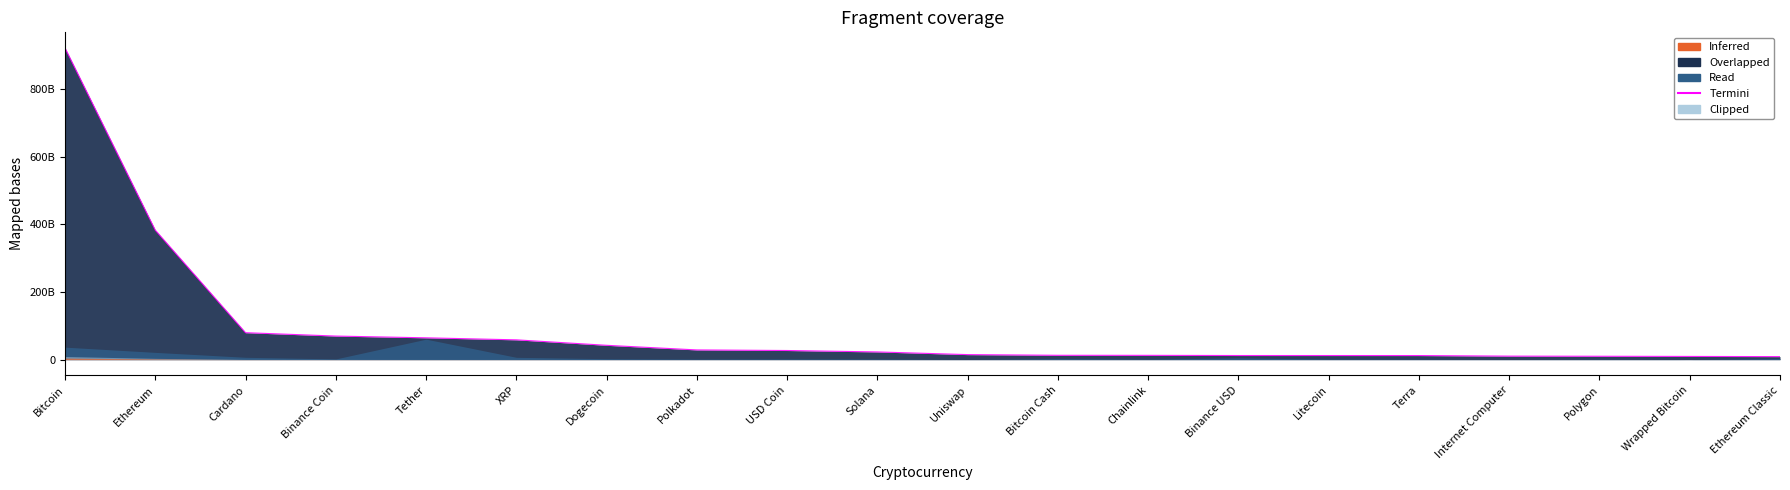

How many lines are shown in the chart?

1